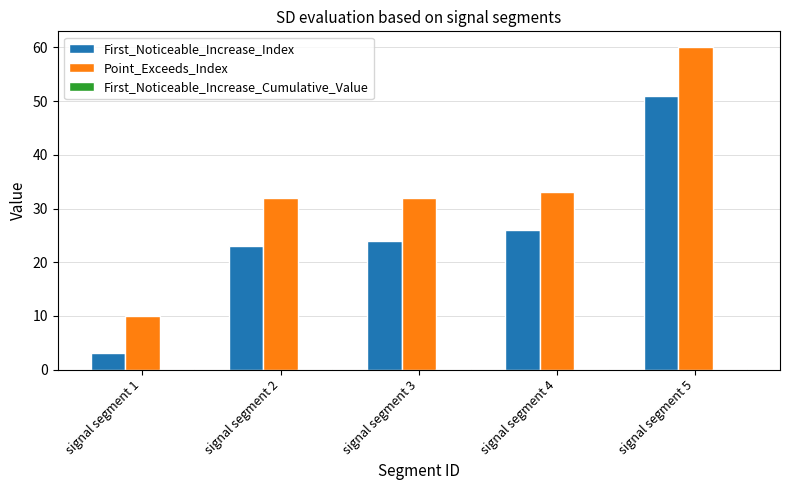

The value of First_Noticeable_Increase_Index at signal segment 4 is 26.0. True or false?

True